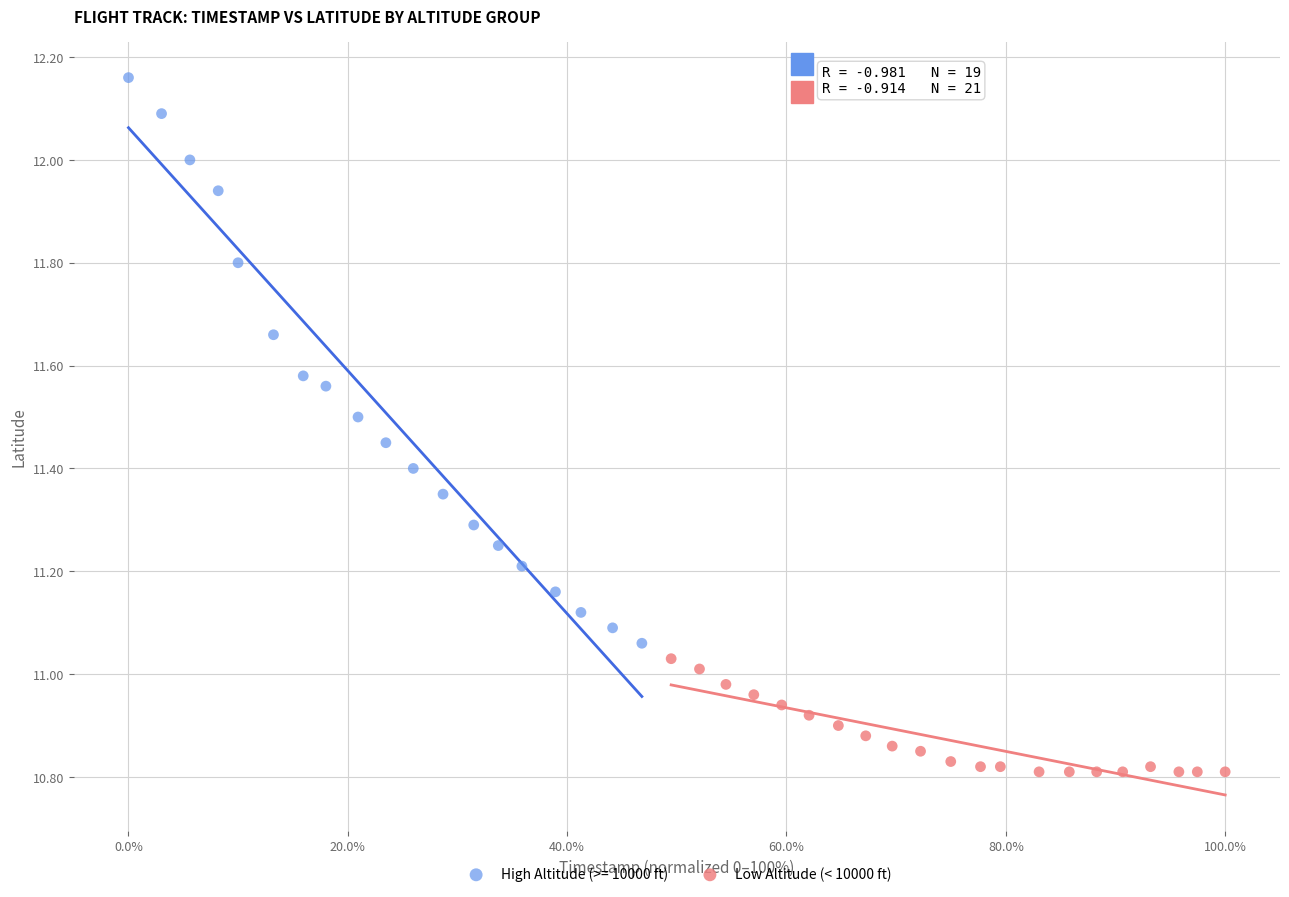

Which series has the widest spread of Y values?

High Altitude (>= 10000 ft)